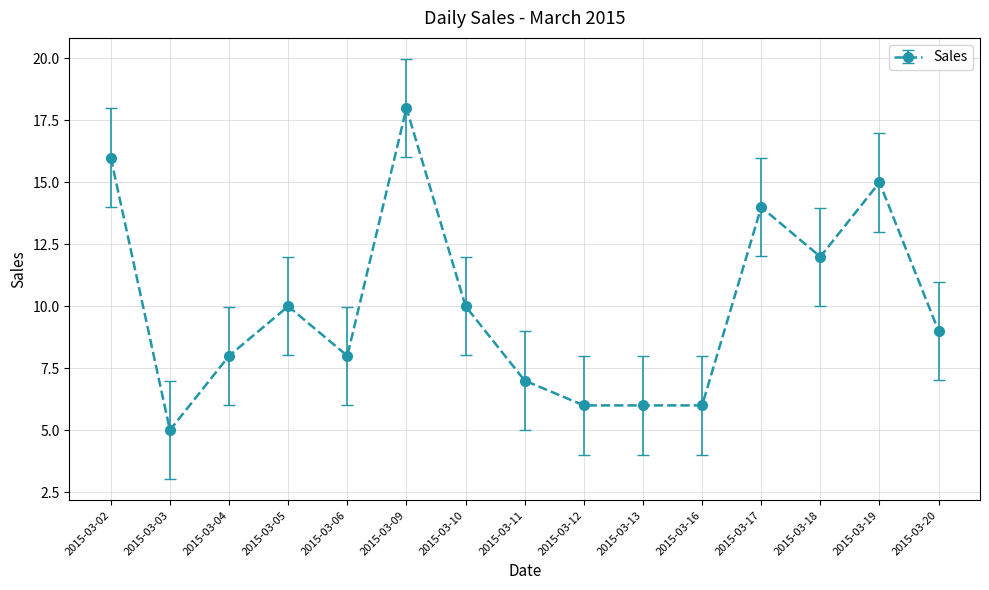

At which category does the data reach its first local valley?

2015-03-03